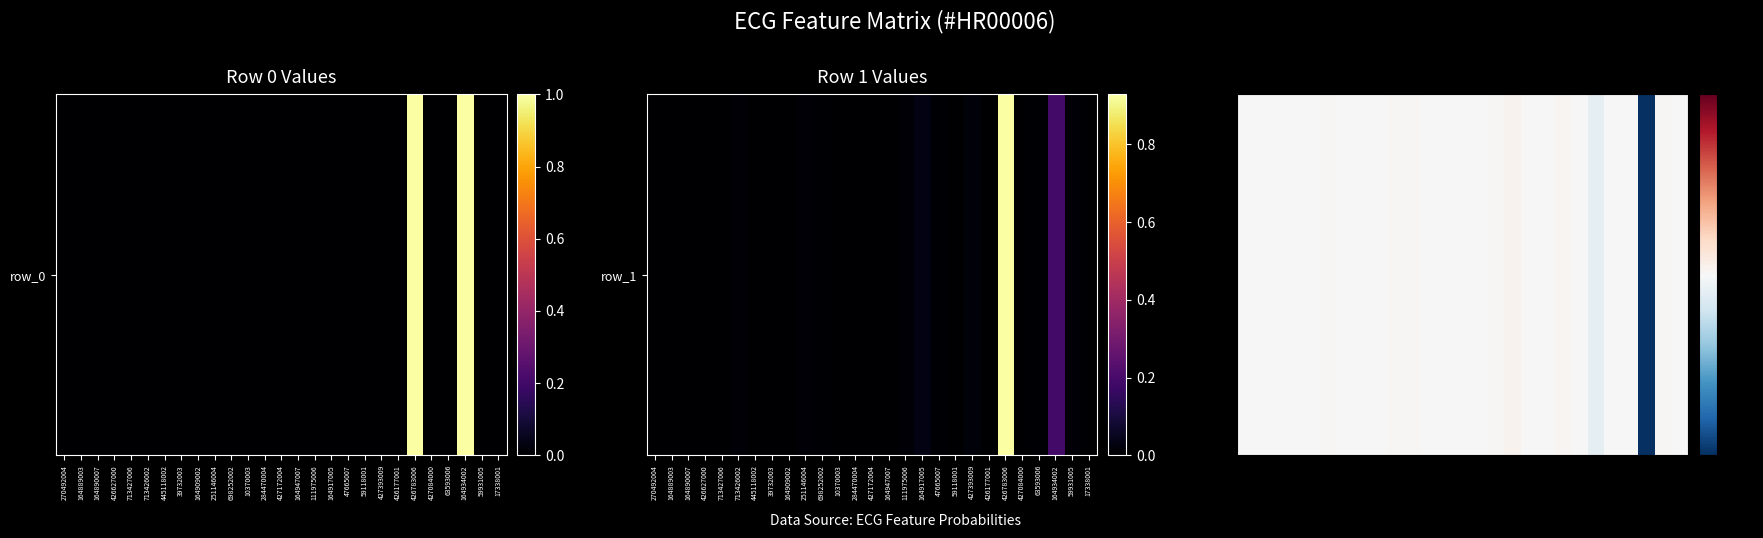

Which has a higher value, 111975006 or 47665007?

111975006